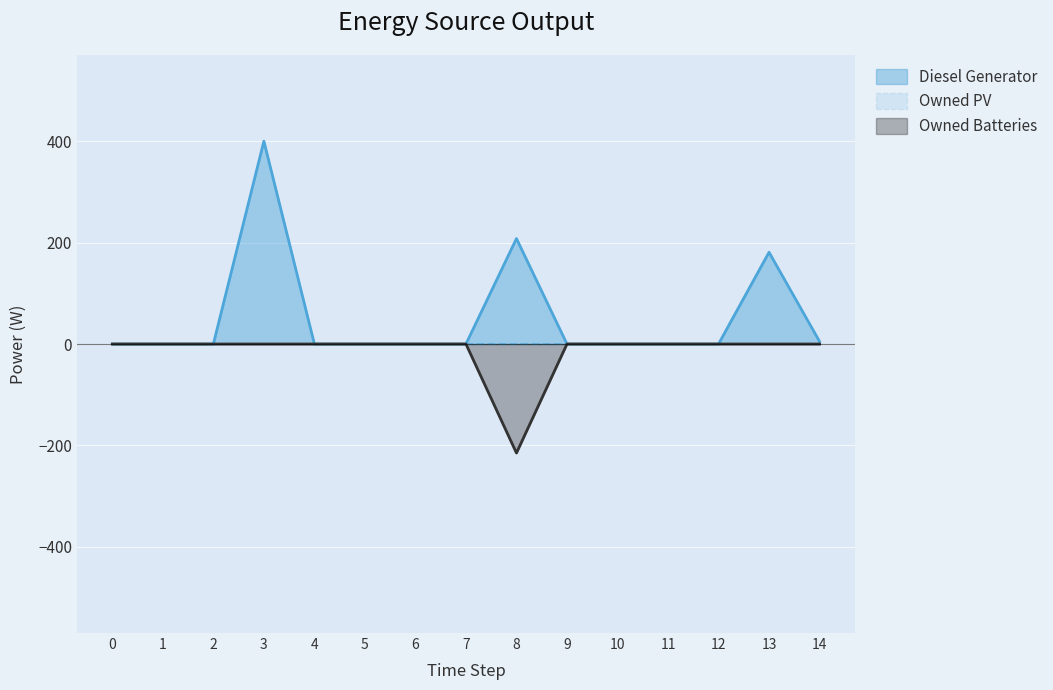

True or false: Diesel Generator and Owned Batteries intersect in this chart.

False